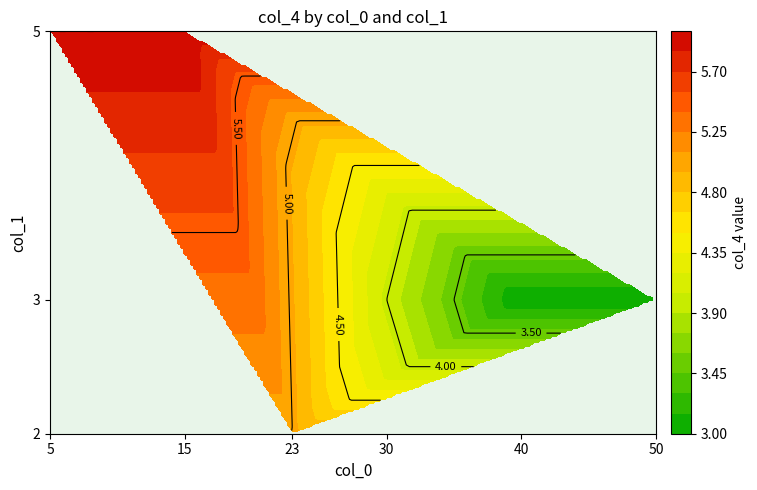

Is it true that 5 equals 5 at 3?

True